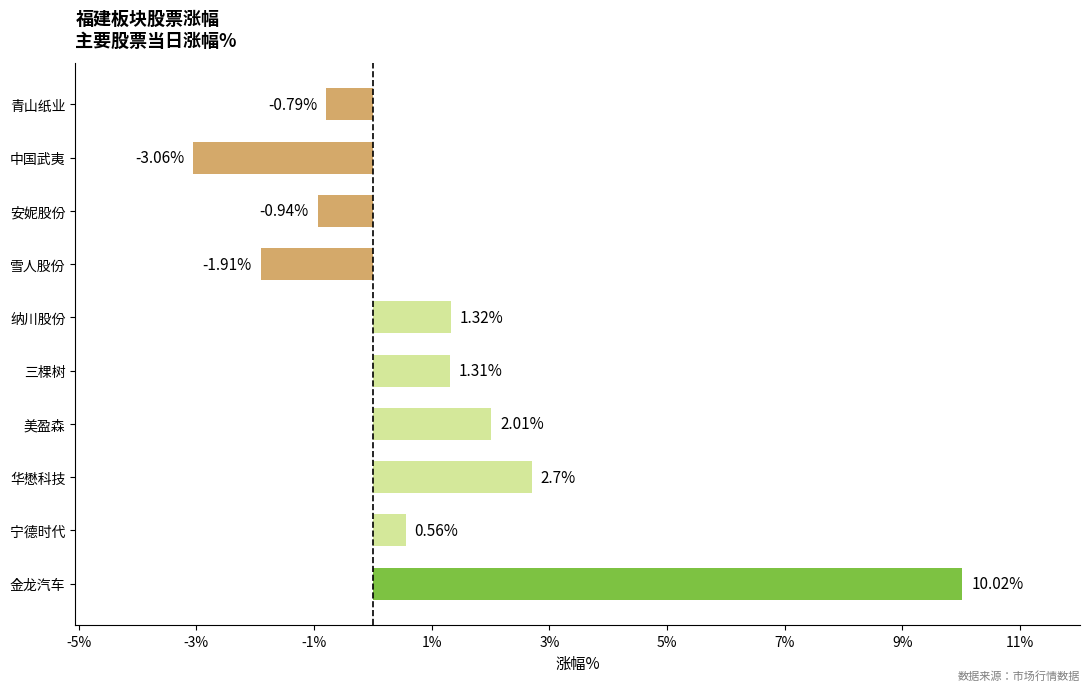

What is the maximum value shown in the chart?

10.0